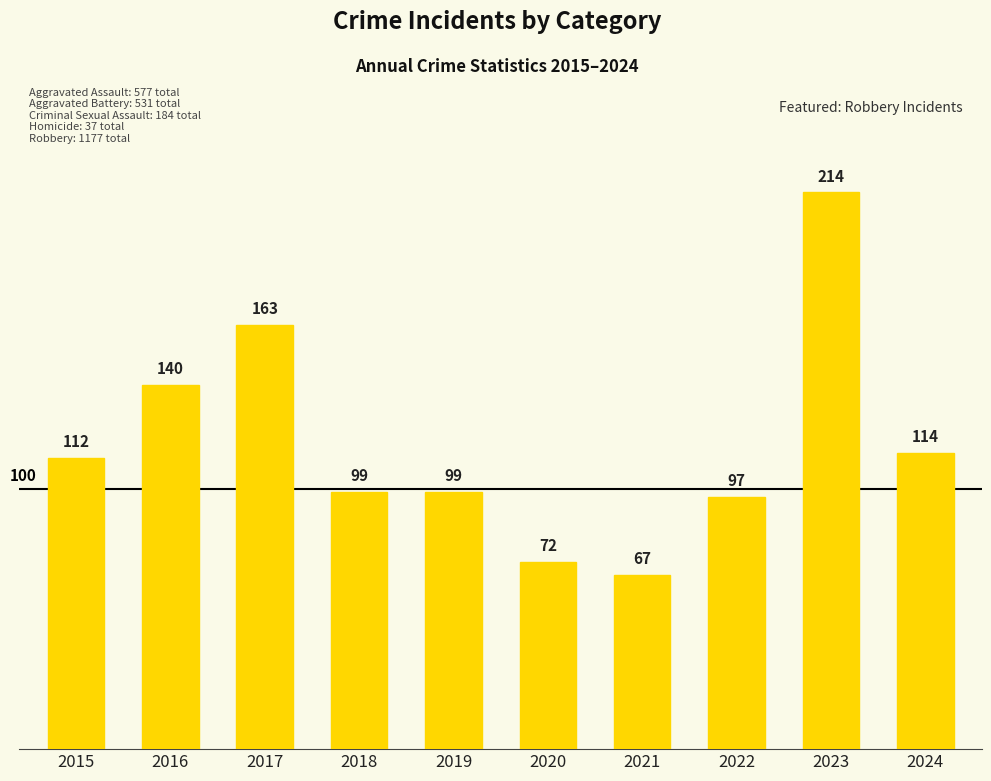

What is the approximate value at 2021, to the nearest 50?

50